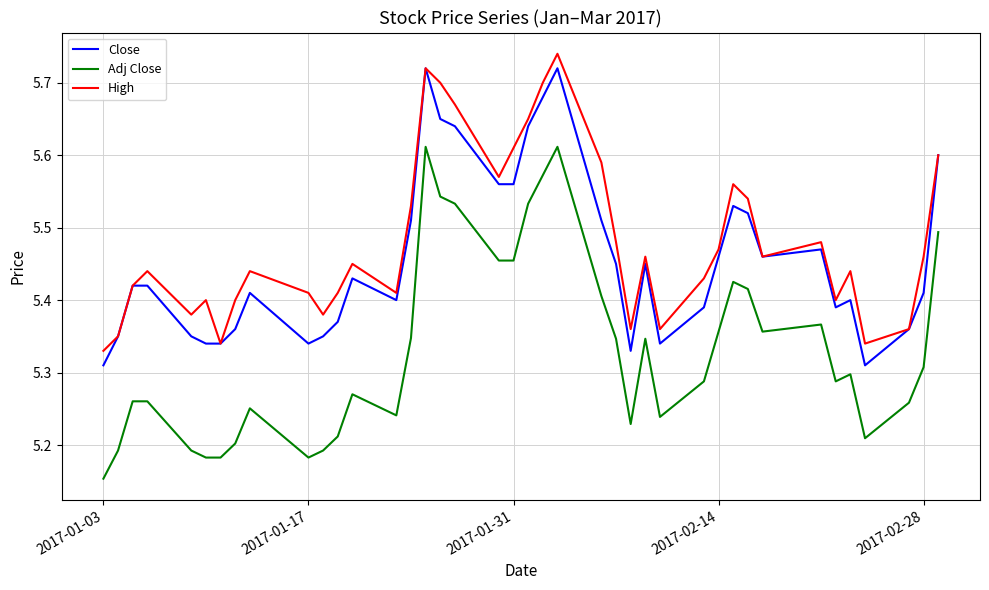

True or false: High and Adj Close cross at least once.

False